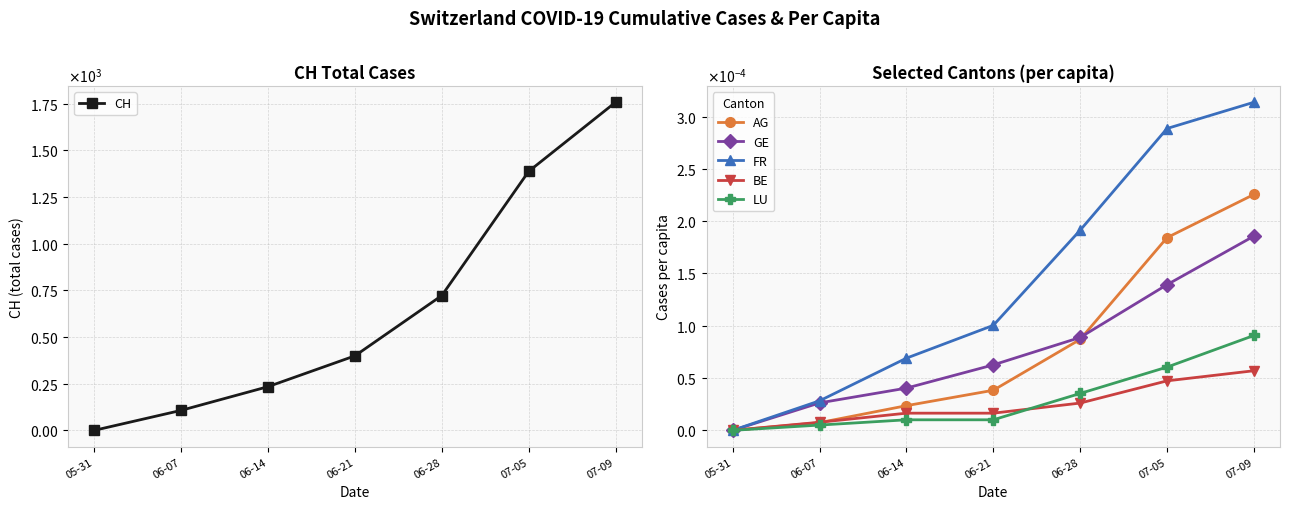

True or false: GE has a value of 0.0 at 06-07.

False